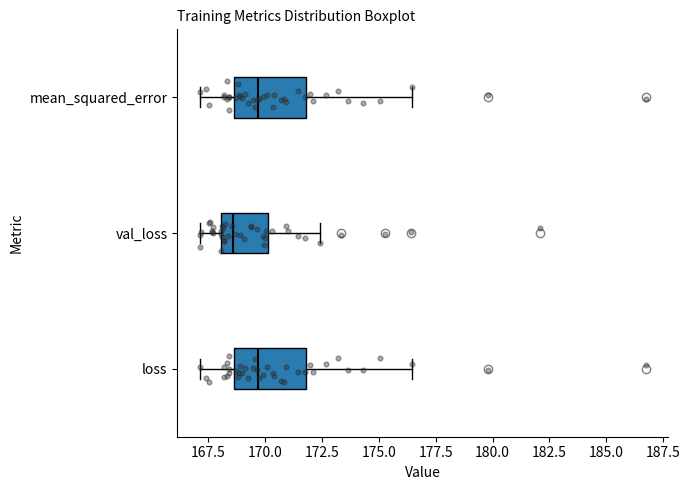

Which box's median line is the furthest to the left?

val_loss